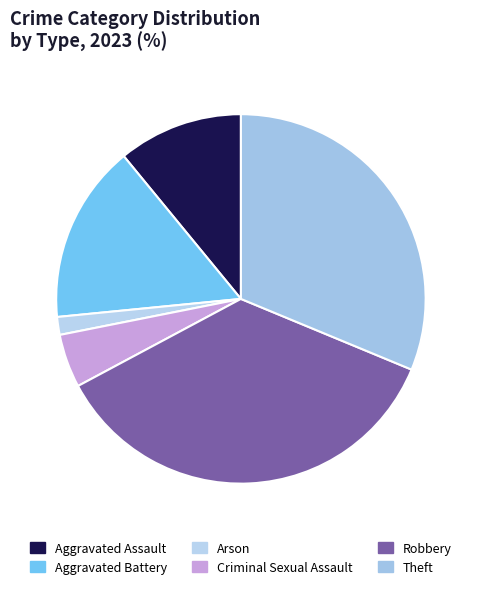

Count the number of slices in the pie.

6